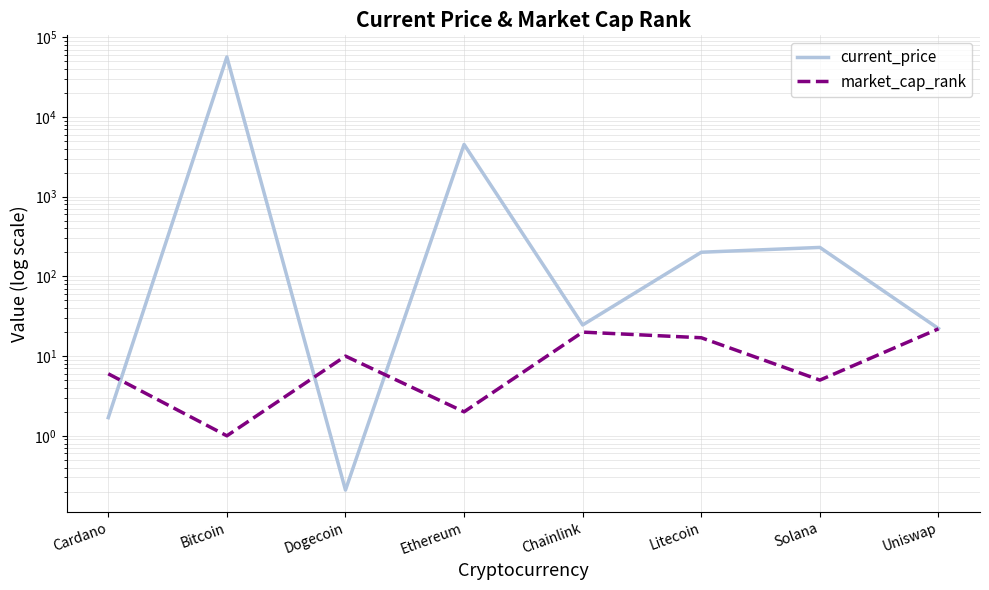

What is the sum of the current_price values at Solana and Litecoin?

432.0